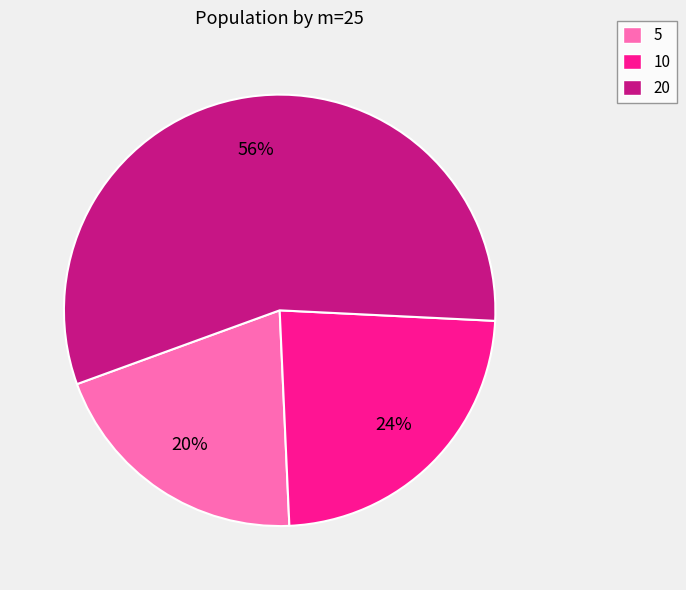

To the nearest percent, what is the combined percentage of 10 and 20?

80%